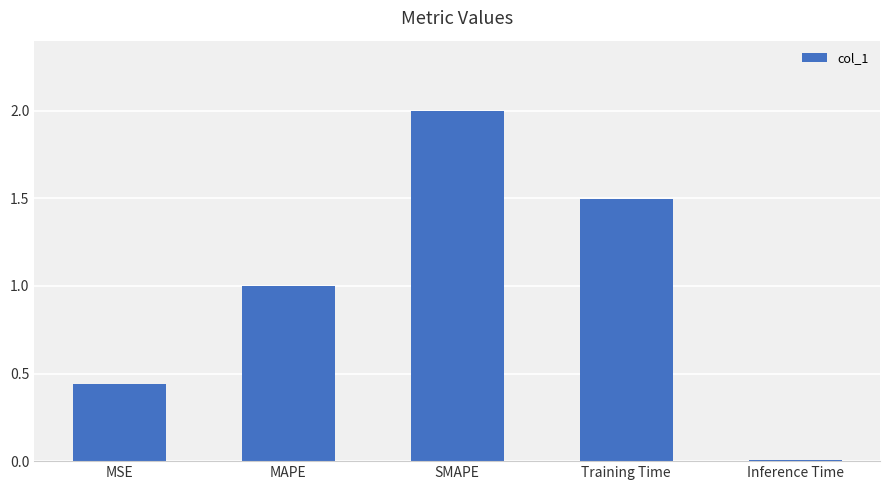

List the labels in order of value, smallest first.

Inference Time, MSE, MAPE, Training Time, SMAPE